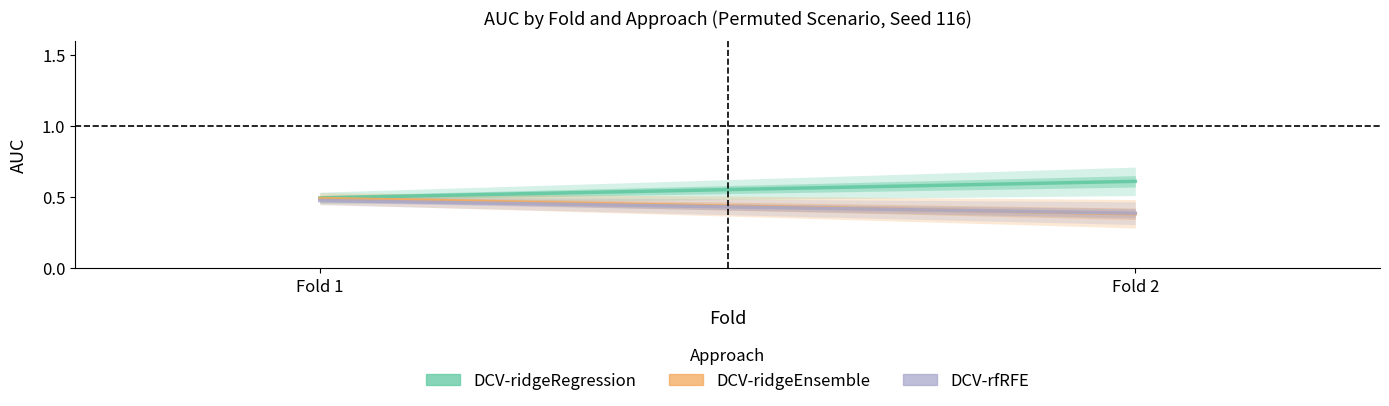

True or false: DCV-ridgeEnsemble has a value of 0.1 at Fold 1.

False